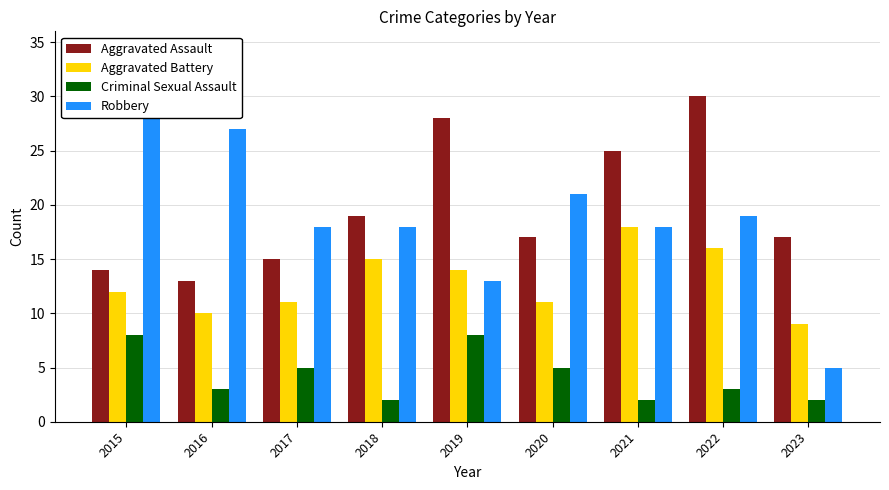

What is the spread (max minus min) of values at 2018?

17